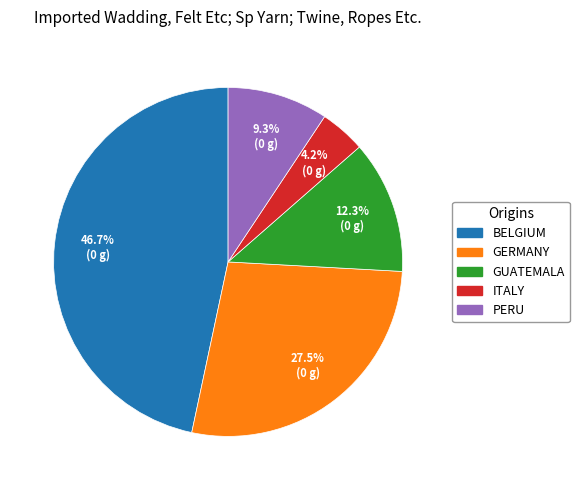

Count the number of slices in the pie.

5